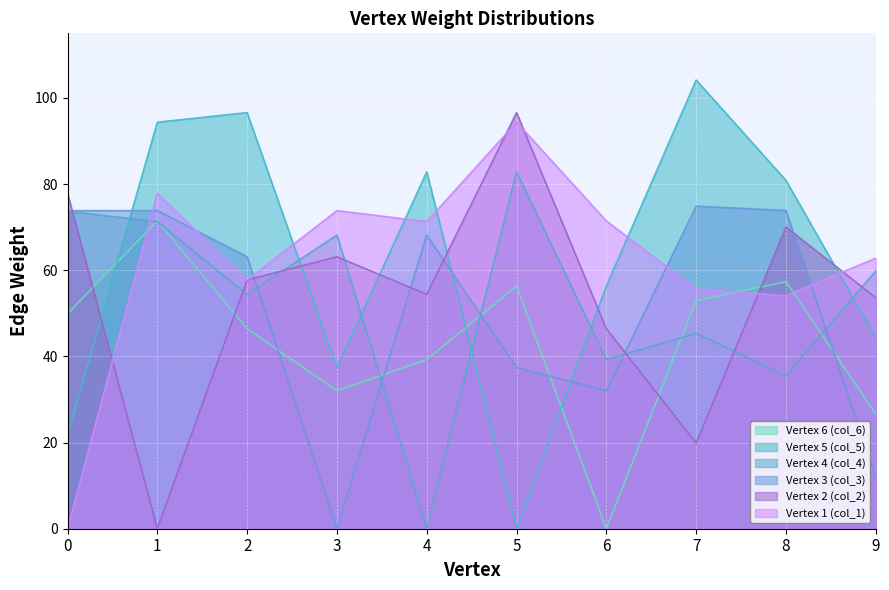

Is the value of Vertex 4 (col_4) at 4 greater than the value of Vertex 3 (col_3) at 3?

No